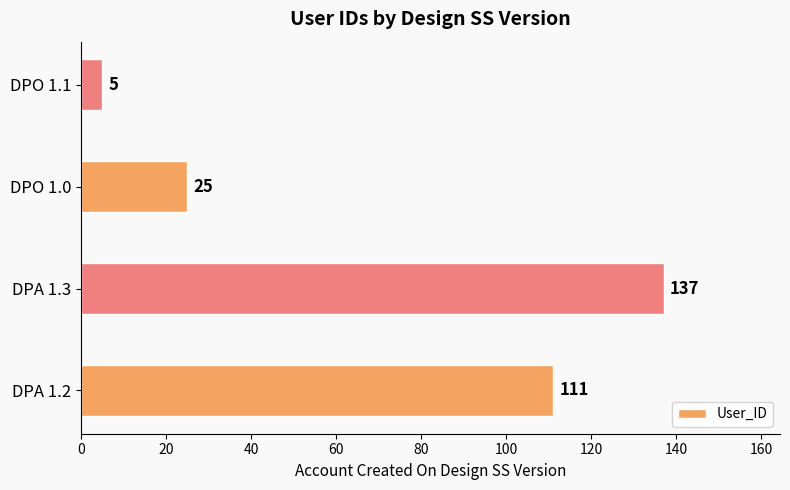

What is the difference between the maximum and minimum values?

132